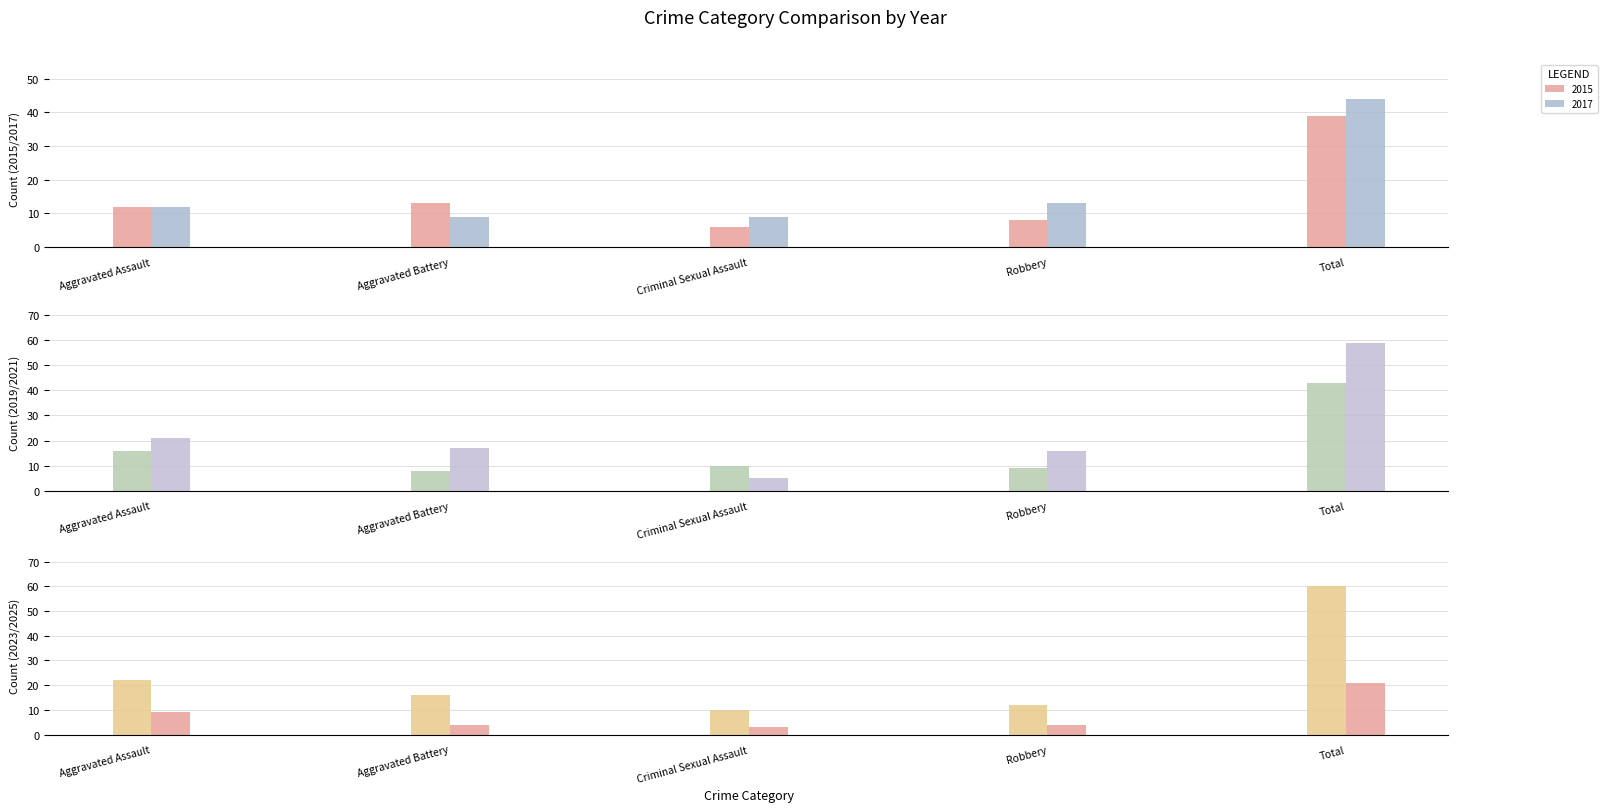

What is the approximate value of 2019 at Aggravated Assault?

16